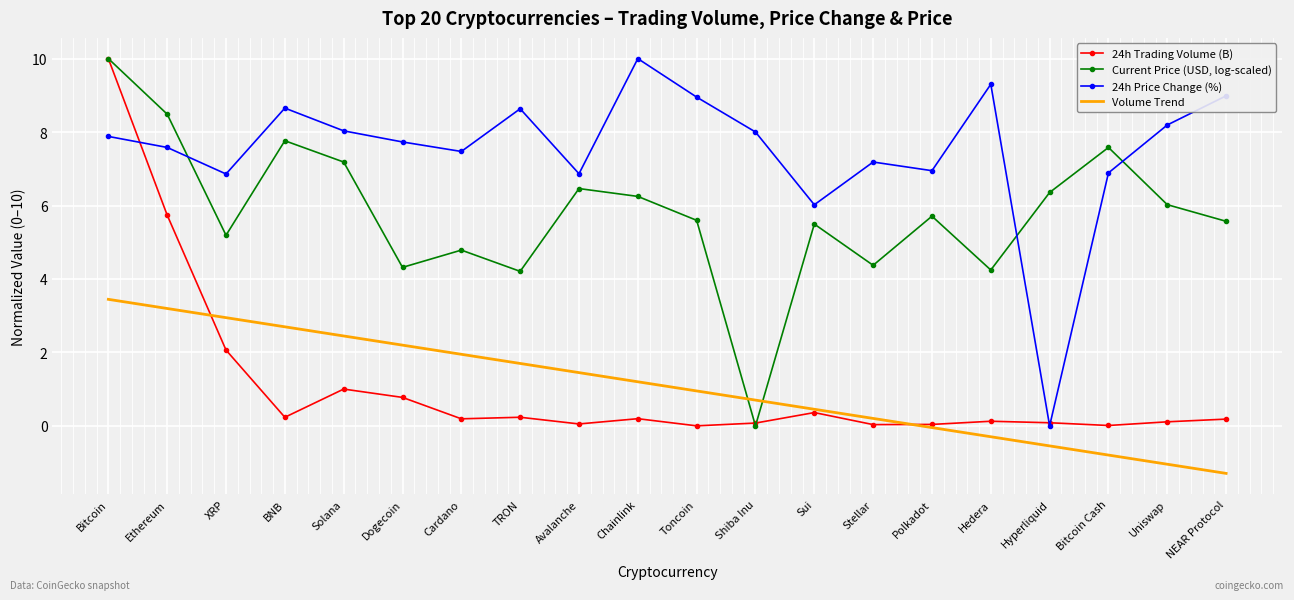

Is it true that 24h Price Change (%) equals 7.5 at Cardano?

True